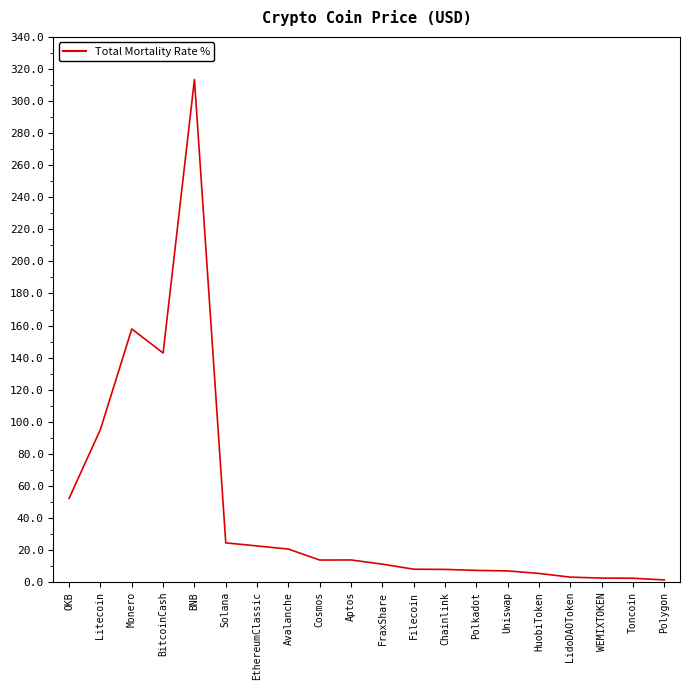

What is the average value?

45.7